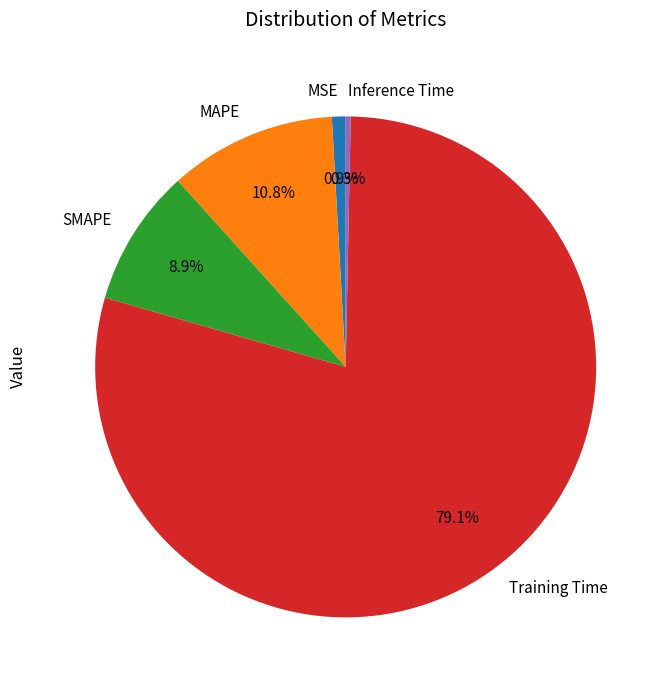

Count the number of slices in the pie.

5